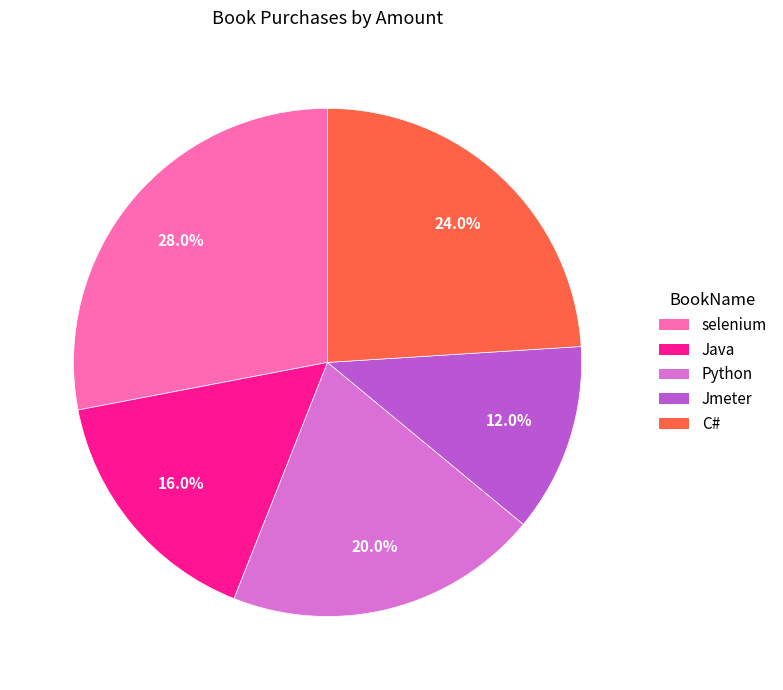

True or false: Java accounts for 16% of the total.

True